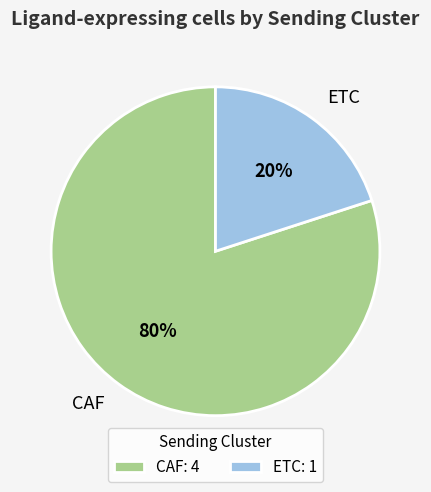

Between CAF and ETC, which is larger?

CAF